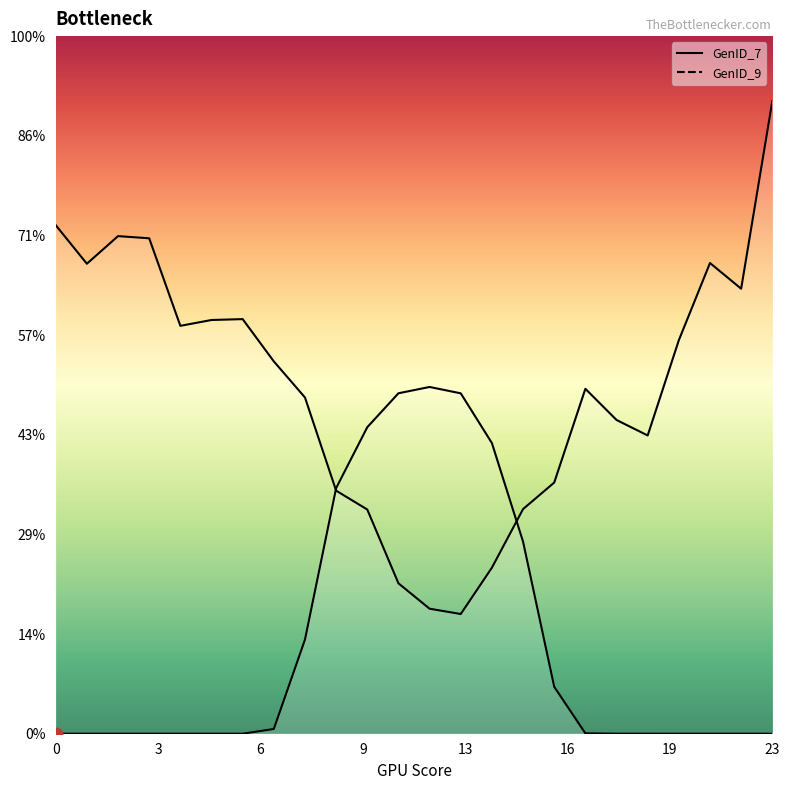

Which series reaches the maximum Y coordinate?

GenID_9